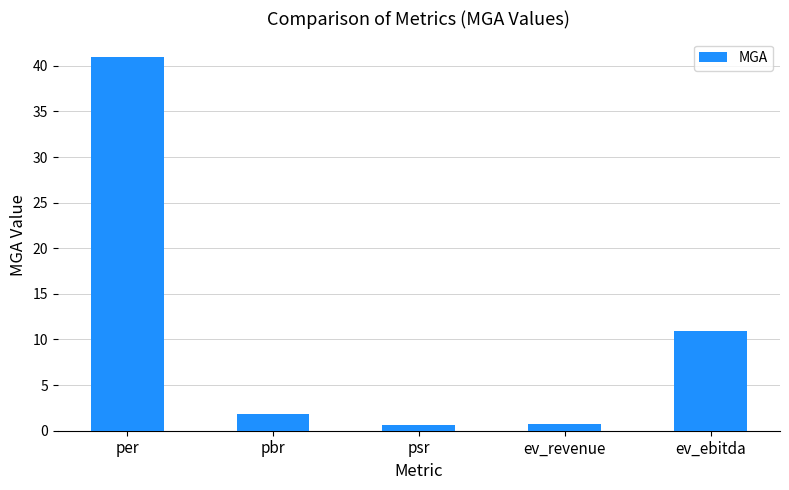

What is the approximate value at psr?

0.6